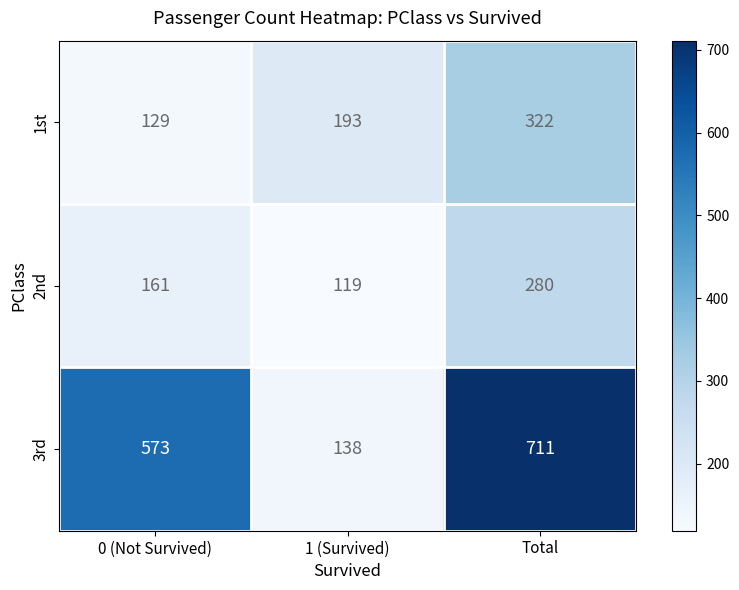

Reading right to left, list all the values displayed in this chart.

1st: 322	193	129
2nd: 280	119	161
3rd: 711	138	573